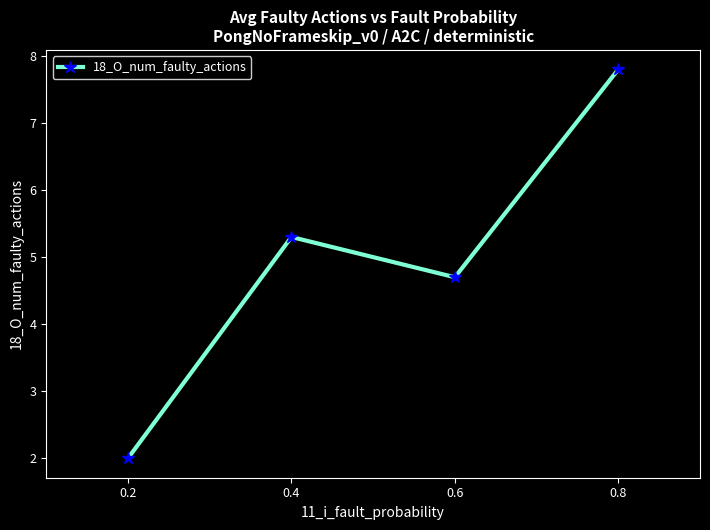

How many interior local peaks (higher than both neighbors) does the data have?

1